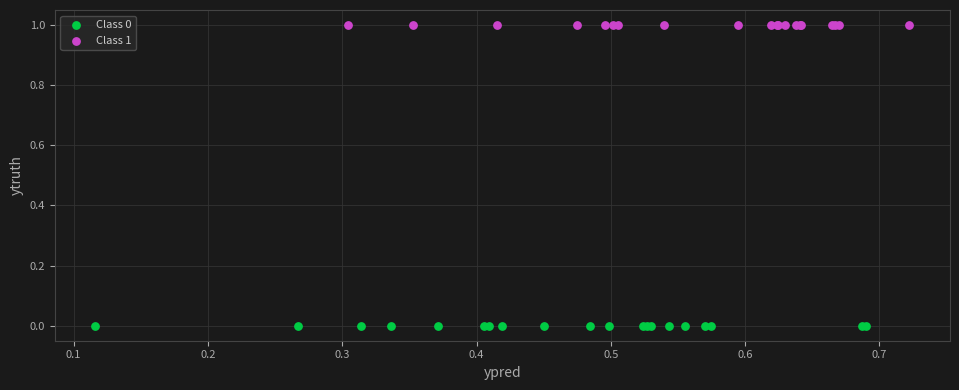

What are all the series names shown in the legend?

Class 0, Class 1